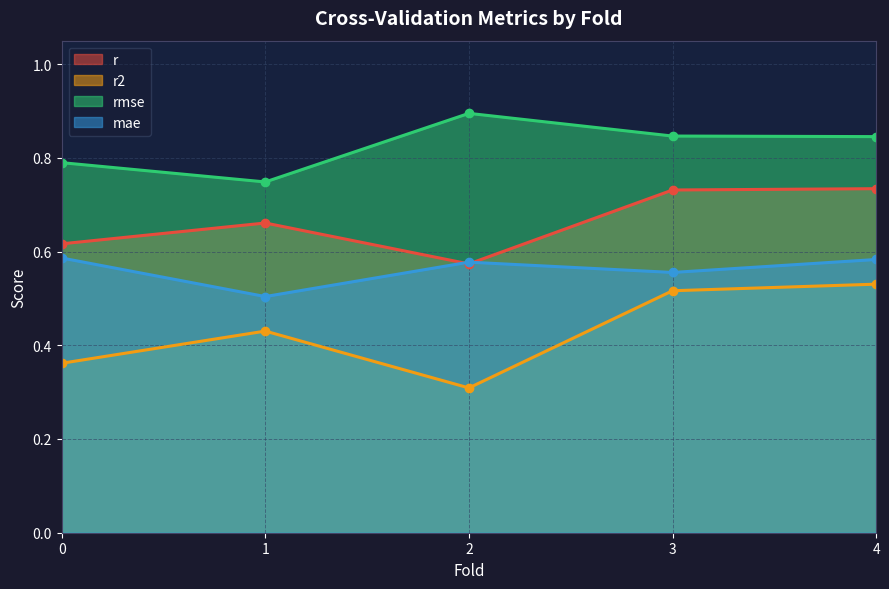

In r2, how many points are higher than both neighbors (excluding endpoints)?

1